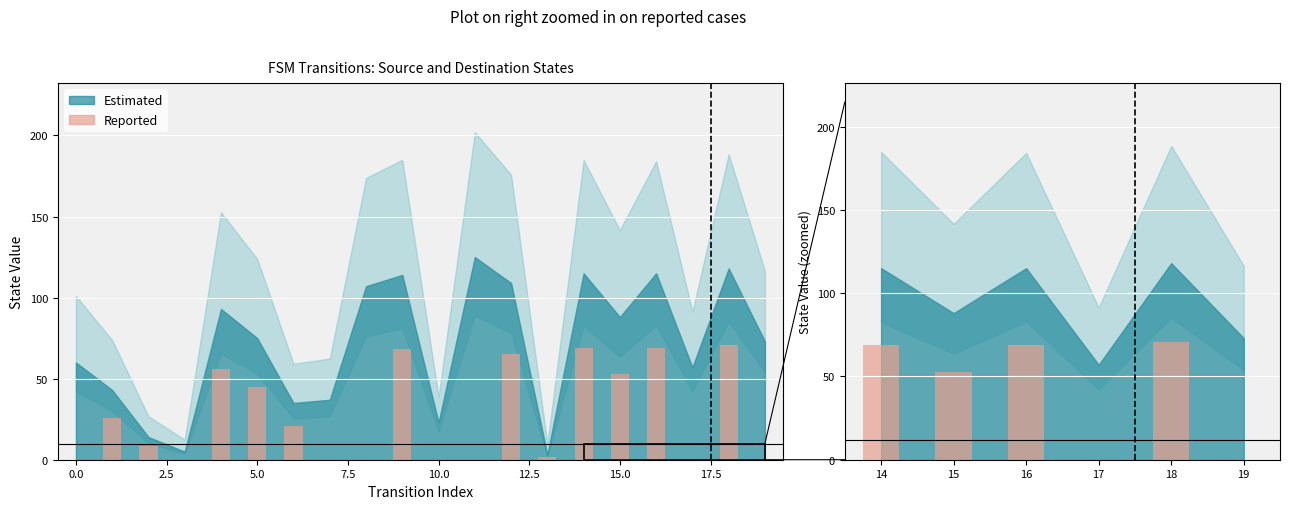

How many values exceed 69?

1